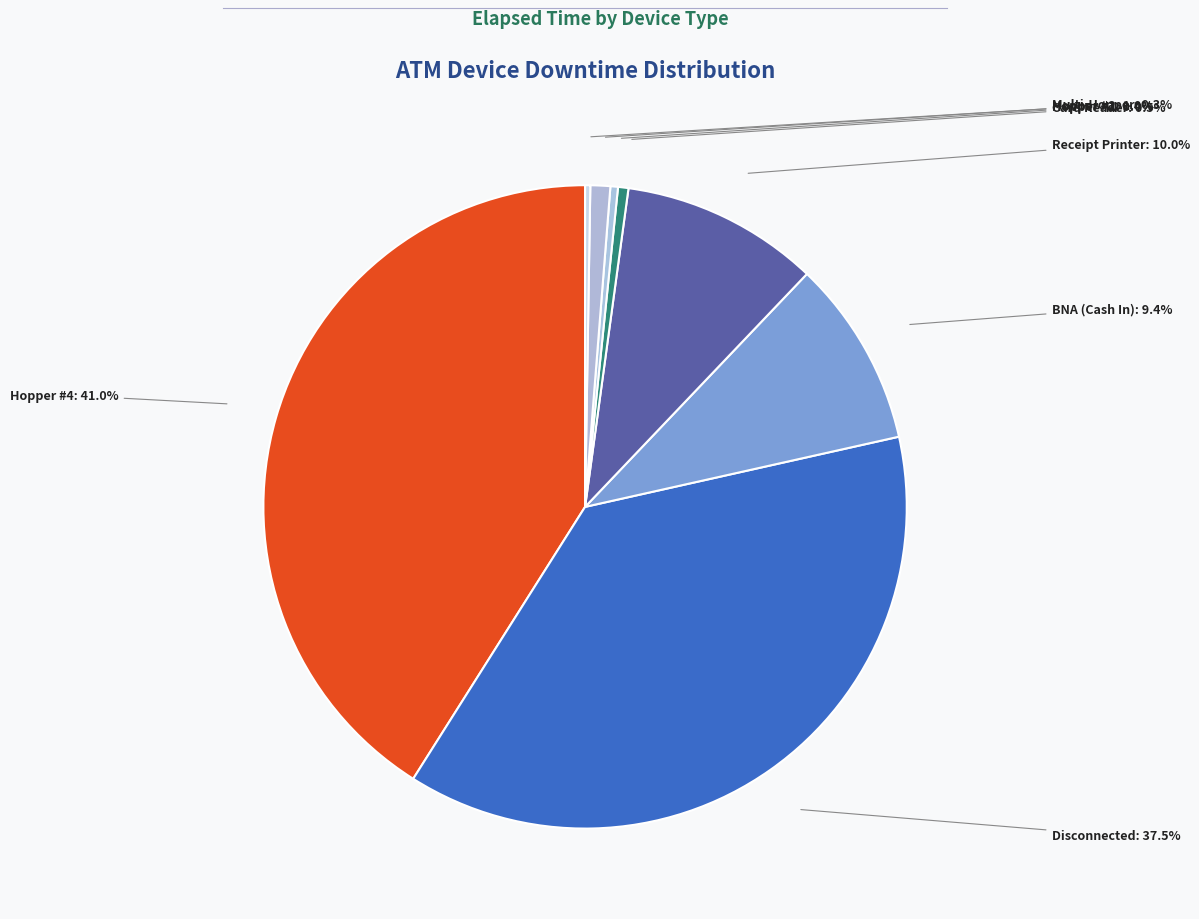

Between Hopper #4 and Hopper #1, which is larger?

Hopper #4